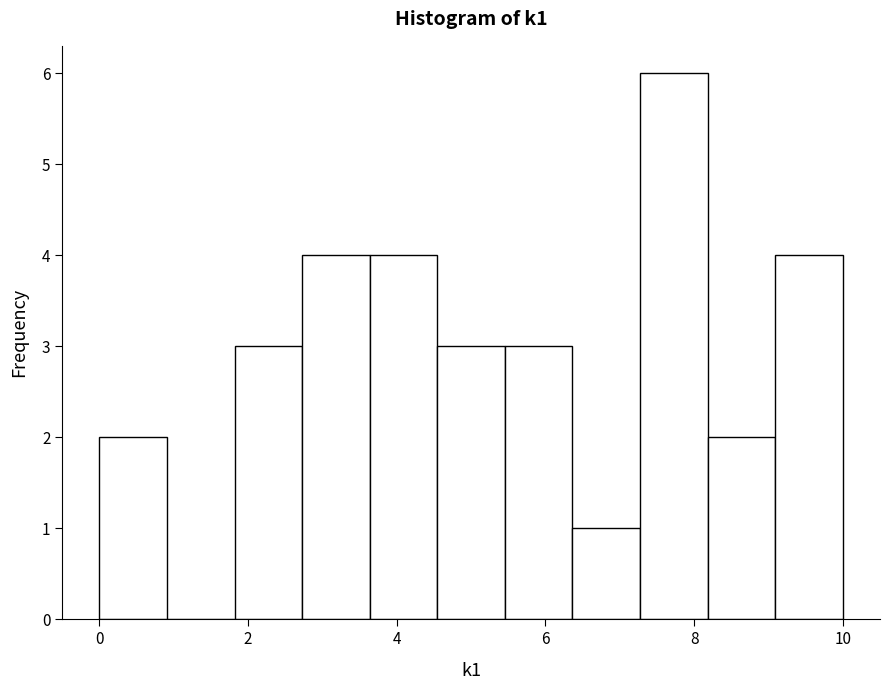

Over which range of the x-axis is the bar tallest?

7.2 to 8.2